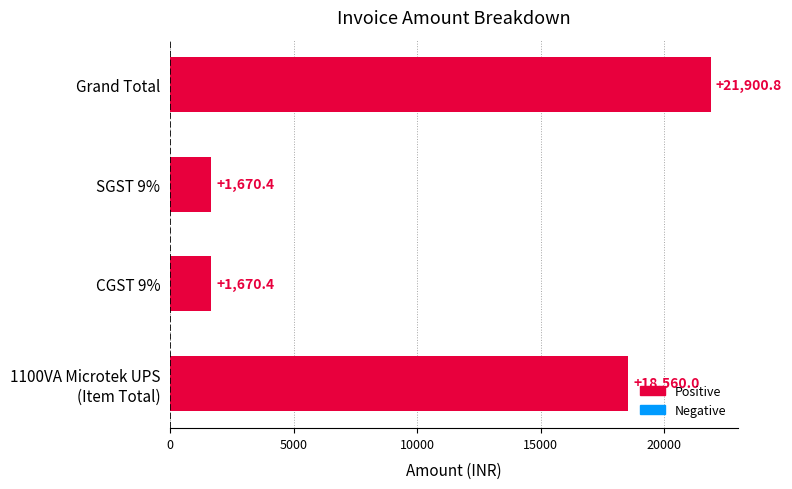

Count the number of data series in this chart.

1